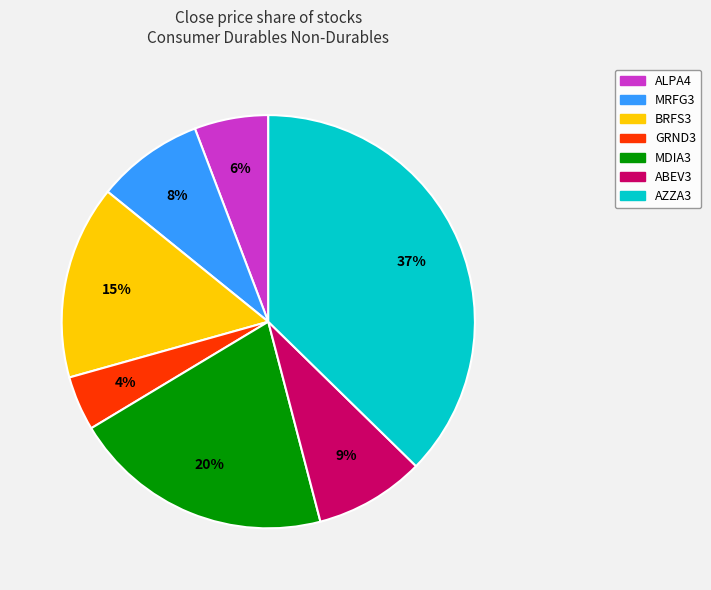

True or false: ALPA4 accounts for 6% of the total.

True